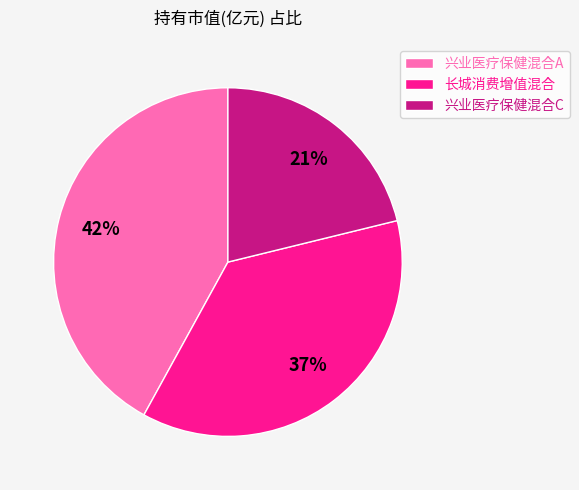

To the nearest percent, what is the combined percentage of 兴业医疗保健混合A and 兴业医疗保健混合C?

63%